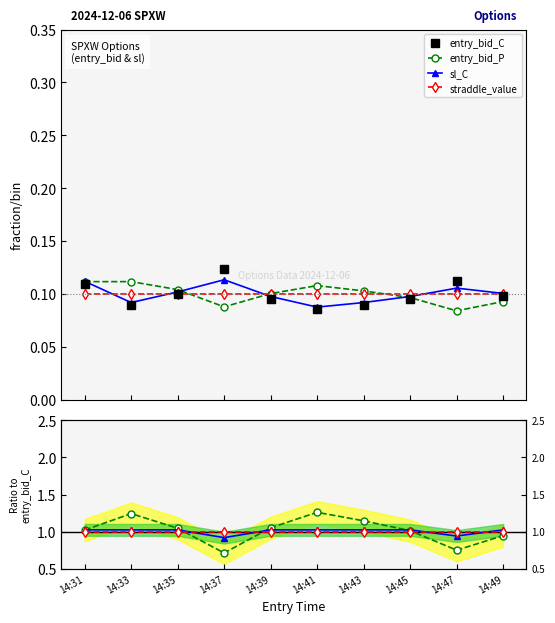

Which label corresponds to the largest value in the chart?

14:41